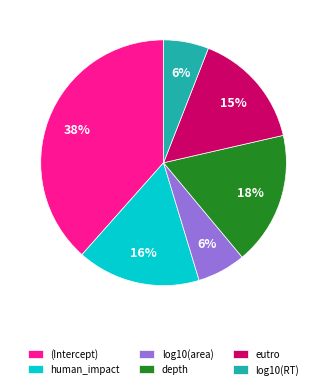

To the nearest percent, what percentage of the pie is (Intercept)?

38%